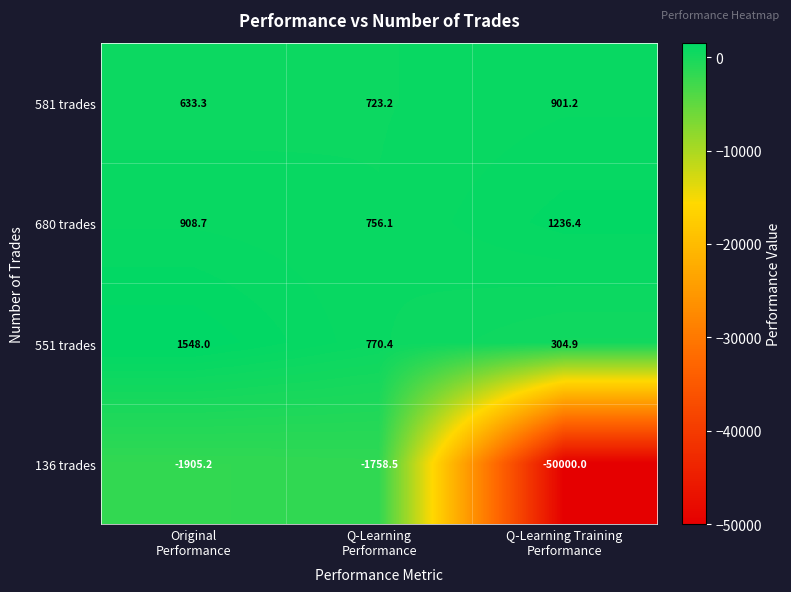

Reading left to right, what are all the values shown in this chart?

581 trades: 633.3	723.2	901.2
680 trades: 908.7	756.1	1236.4
551 trades: 1548.0	770.4	304.9
136 trades: -1905.2	-1758.5	-50000.0